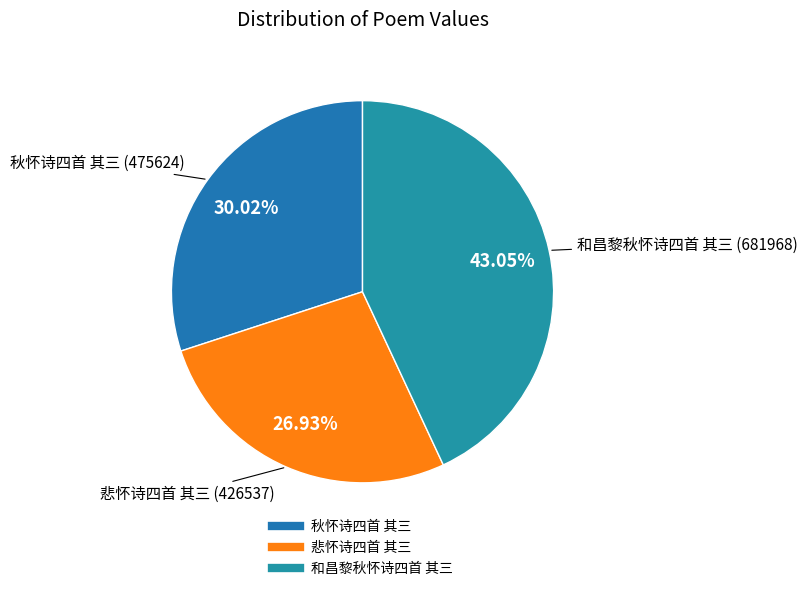

What percentage is the 悲怀诗四首 其三 slice, to the nearest percent?

27%